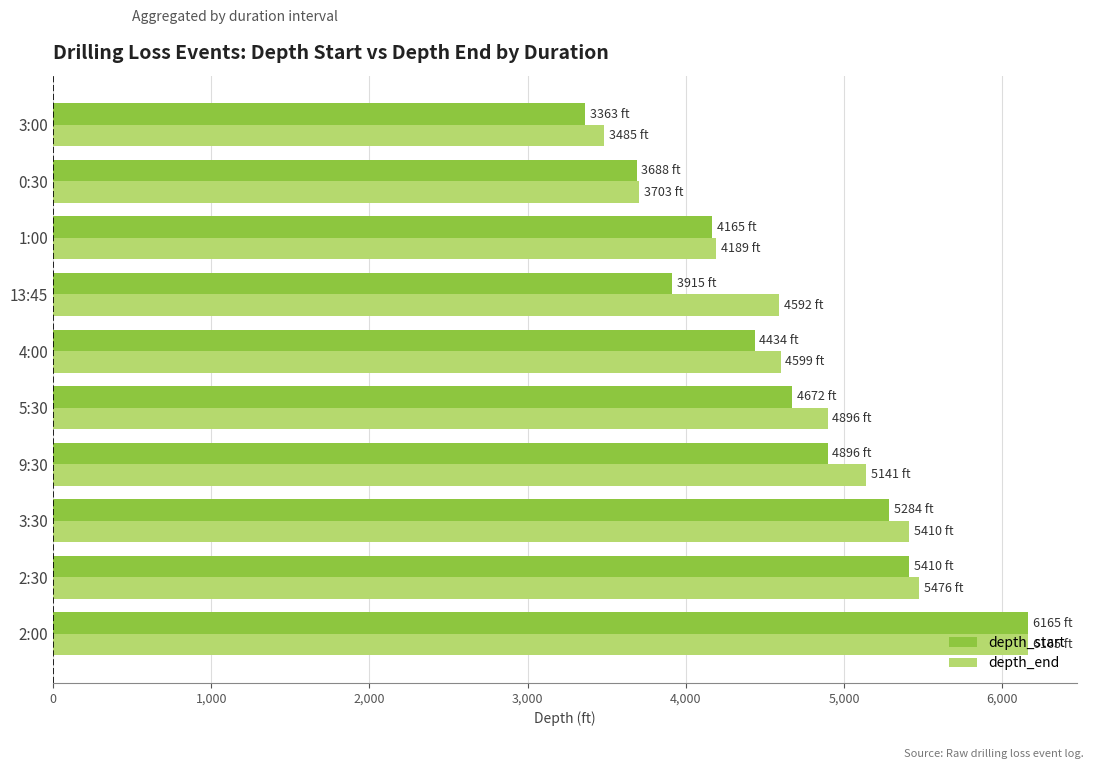

Between 0:30 and 3:00, which series saw the biggest shift?

depth_start